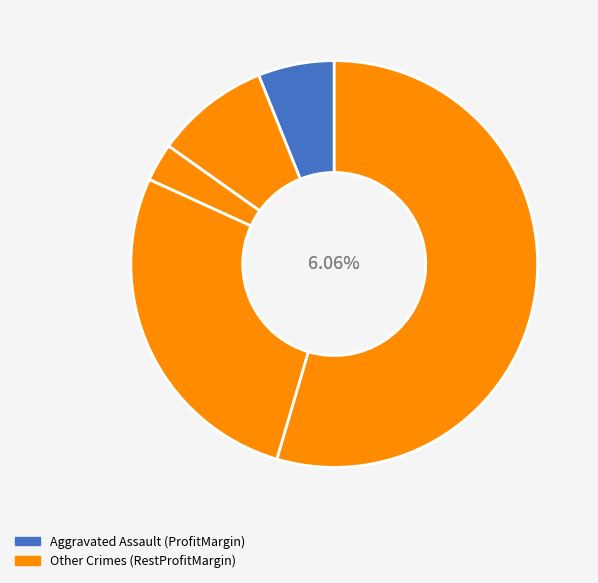

True or false: Robbery accounts for 42% of the total.

False